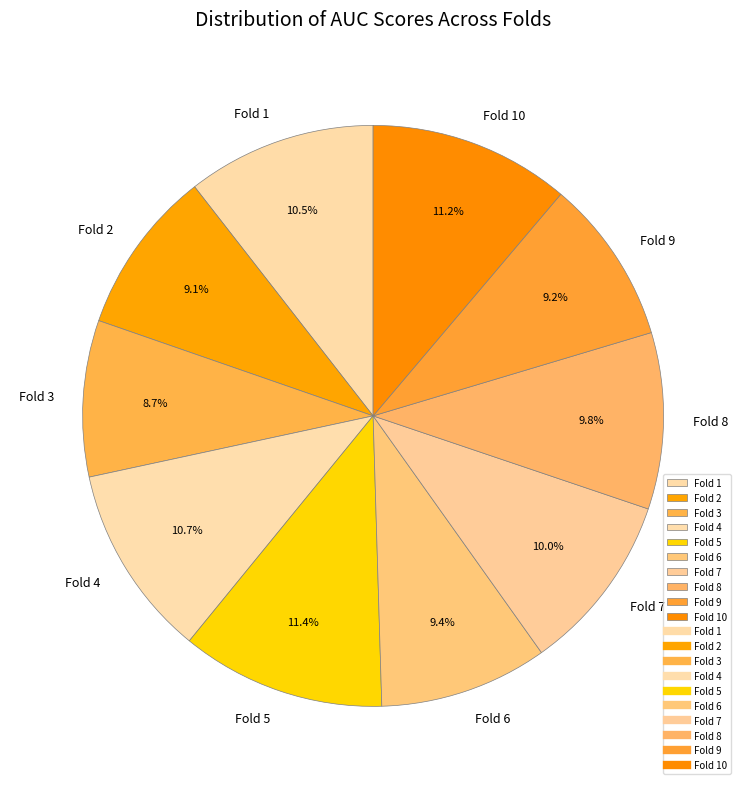

Is there any slice that represents more than half of the pie?

No